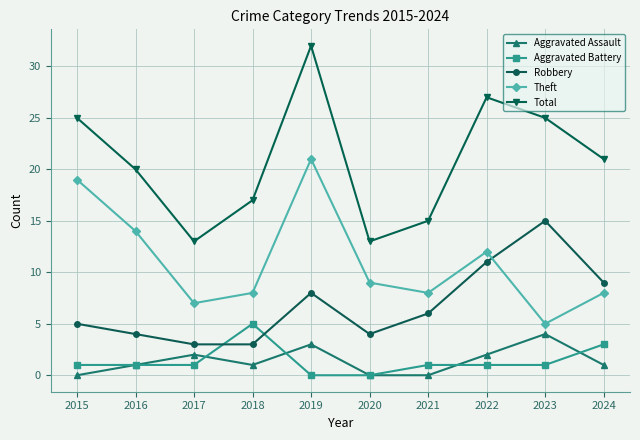

At how many categories does at least one series exceed 22?

4